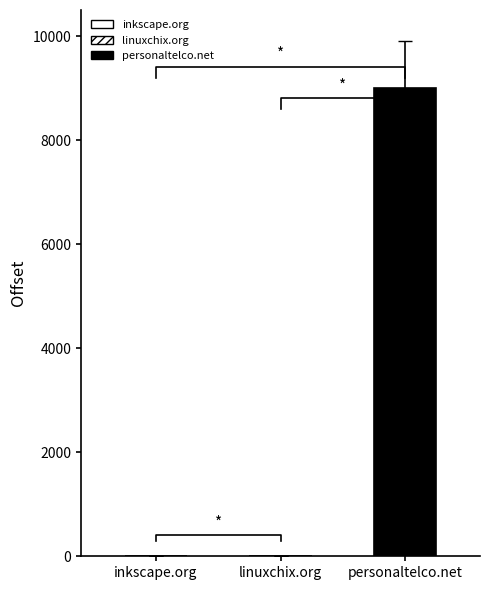

The value at linuxchix.org is 2. True or false?

True